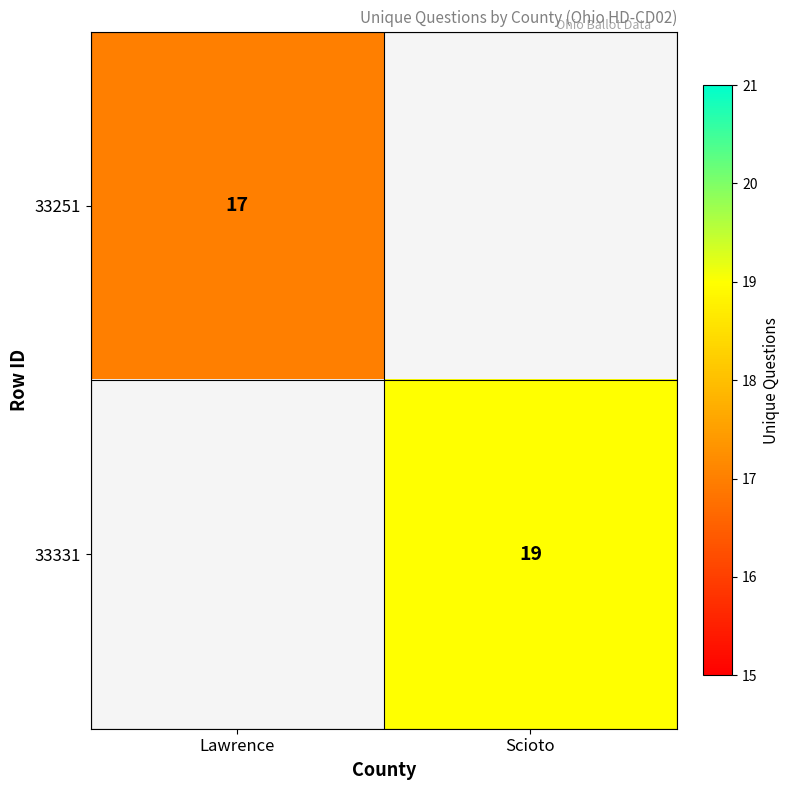

Is the value of 33251 at Lawrence greater than the value of 33331 at Scioto?

No